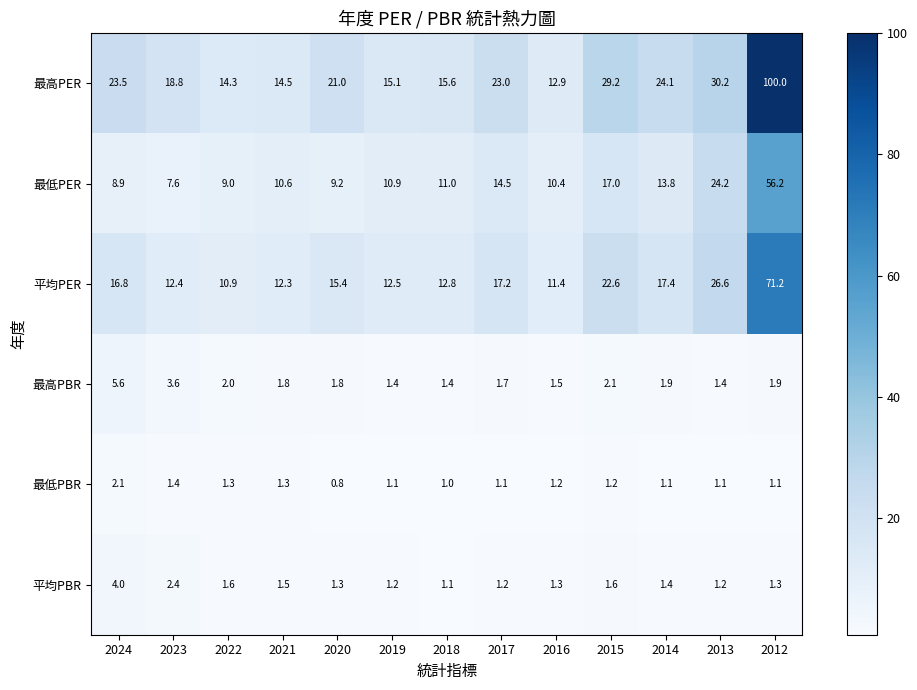

What is the spread (max minus min) of values at 2023?

17.4